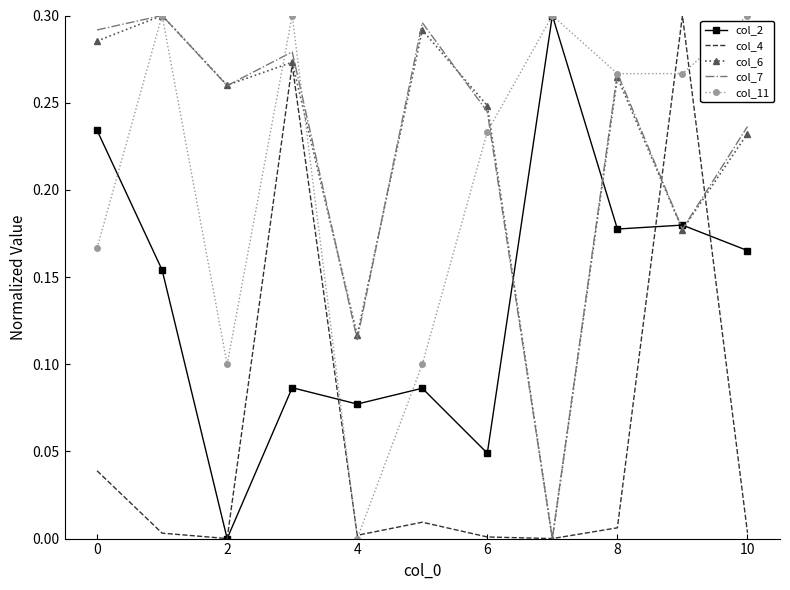

What are all the series names shown in the legend?

col_2, col_4, col_6, col_7, col_11